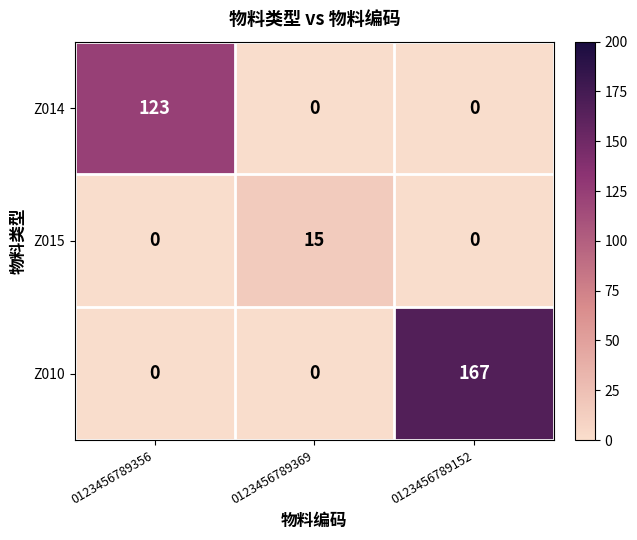

Which series has the widest spread of values?

Z010